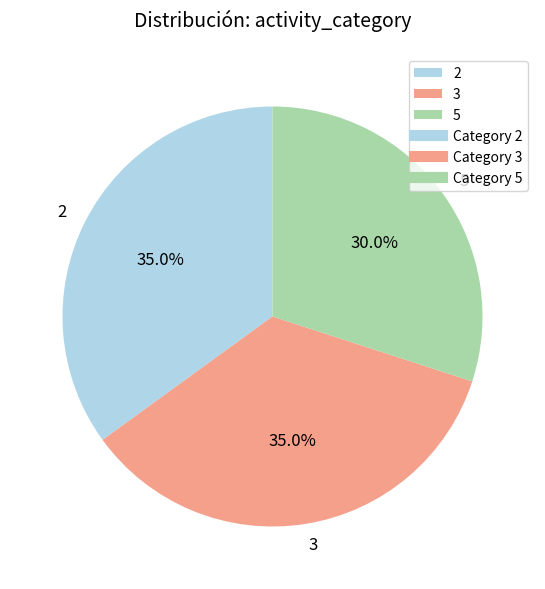

The 5 slice represents 30% of the pie. True or false?

True